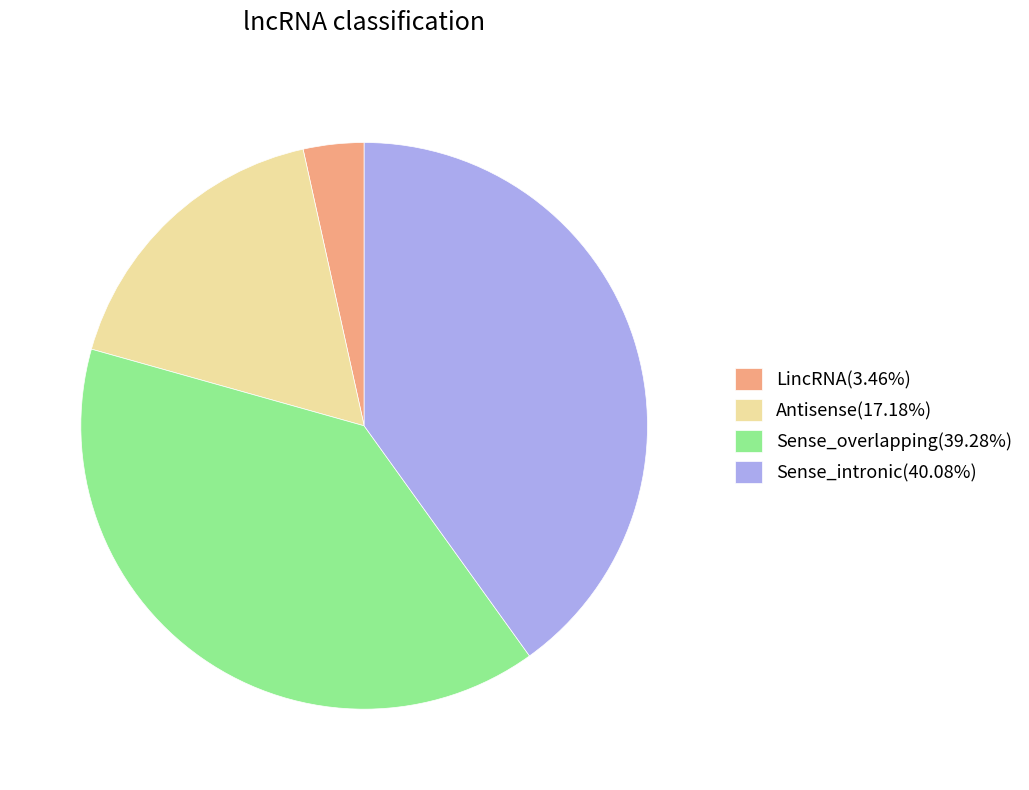

Does Sense_intronic(40.08%) represent more than half of the total?

No